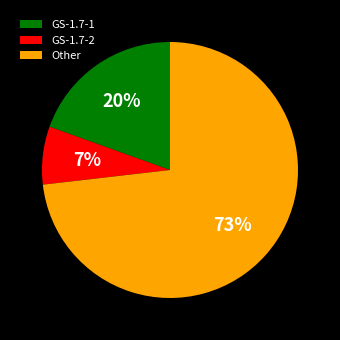

Does GS-1.7-2 account for over 50% of the chart?

No